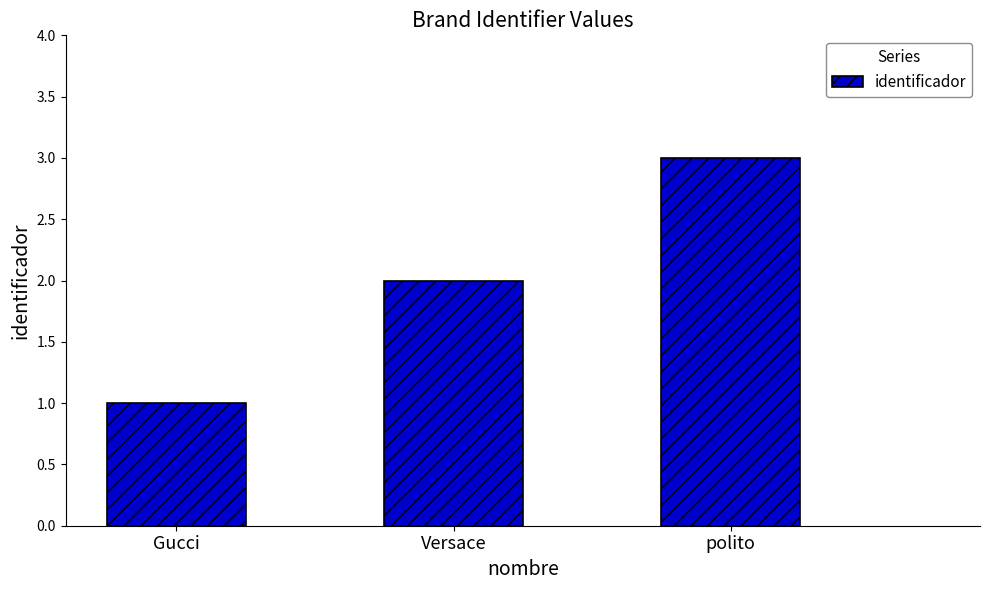

Which label corresponds to the largest value in the chart?

polito